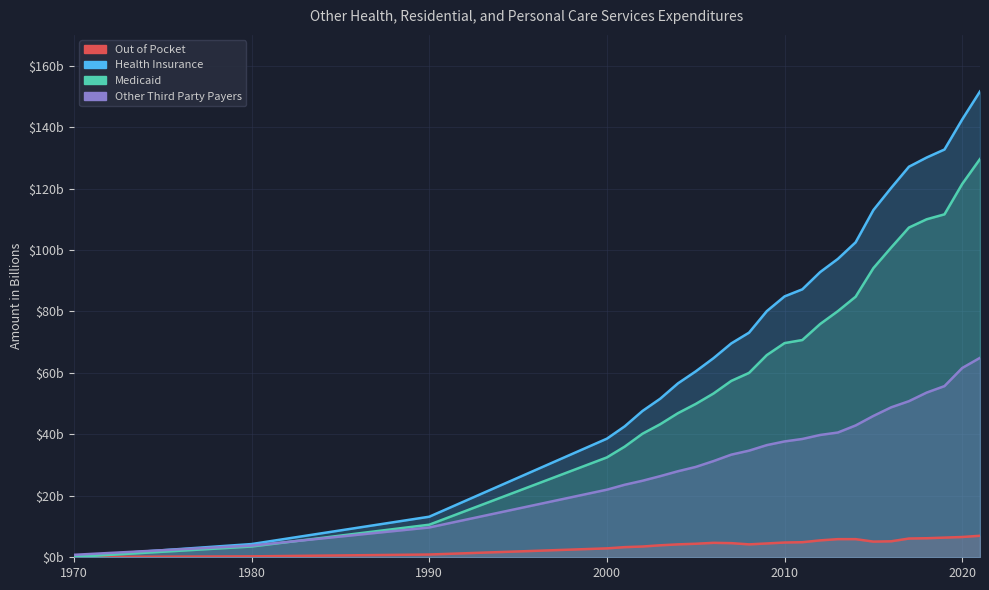

Reading left to right, list all the values displayed in this chart.

Out of Pocket: 0.1	0.3	0.9	2.9	3.3	3.5	3.9	4.2	4.4	4.7	4.6	4.2	4.5	4.8	4.9	5.5	5.9	5.9	5.1	5.2	6.1	6.2	6.4	6.6	7.0
Health Insurance: 0.3	4.3	13.2	38.6	42.6	47.6	51.6	56.6	60.5	64.8	69.6	73.1	80.1	84.9	87.2	92.8	97.1	102.5	113.0	120.2	127.1	130.1	132.7	142.5	151.6
Medicaid: 0.1	3.5	10.6	32.5	36.0	40.2	43.3	46.9	49.9	53.3	57.4	60.0	65.8	69.7	70.7	75.9	80.1	84.8	94.1	100.8	107.3	110.0	111.6	121.5	129.6
Other Third Party Payers: 0.8	3.8	9.7	22.0	23.6	24.9	26.4	28.0	29.4	31.3	33.4	34.7	36.5	37.7	38.5	39.8	40.6	42.9	46.0	48.8	50.8	53.6	55.7	61.6	64.9